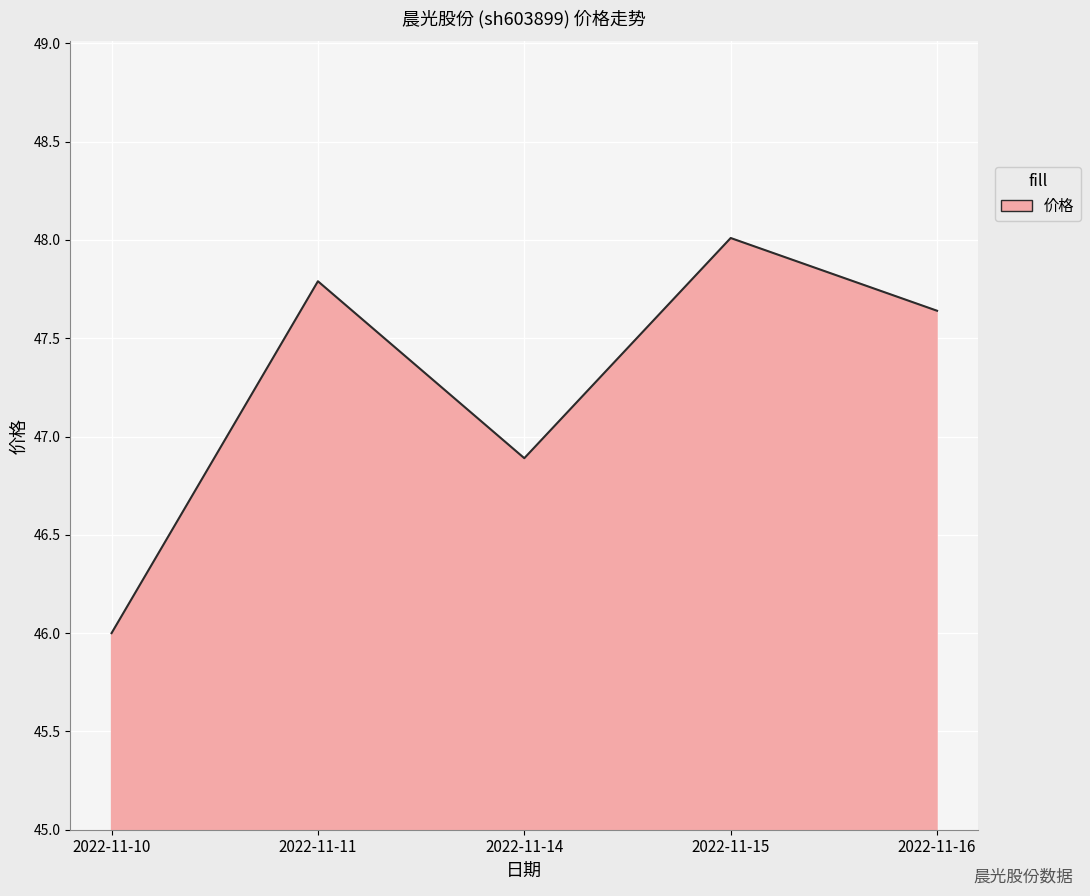

What is the change in value from 2022-11-15 to 2022-11-16?

-0.4